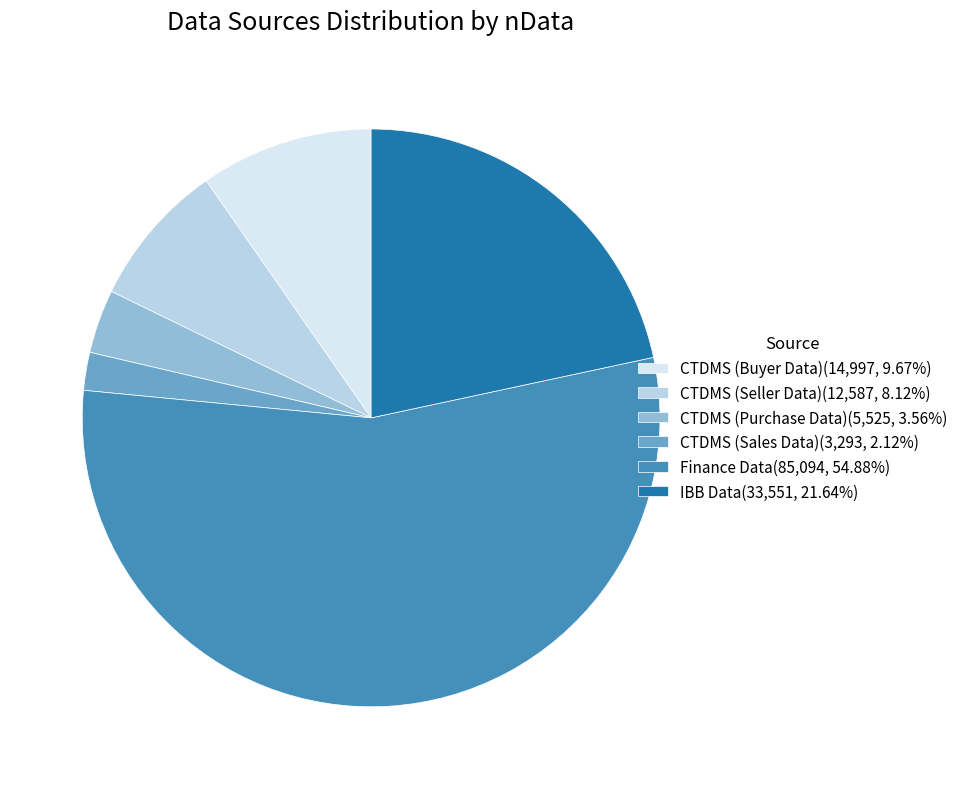

Do Finance Data and CTDMS (Sales Data) together represent more than half of the pie?

Yes